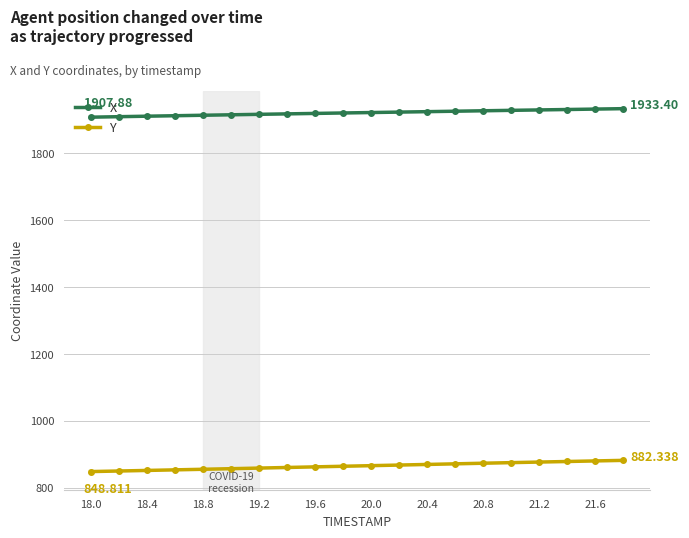

List the series in order of their peak value, lowest first.

Y, X